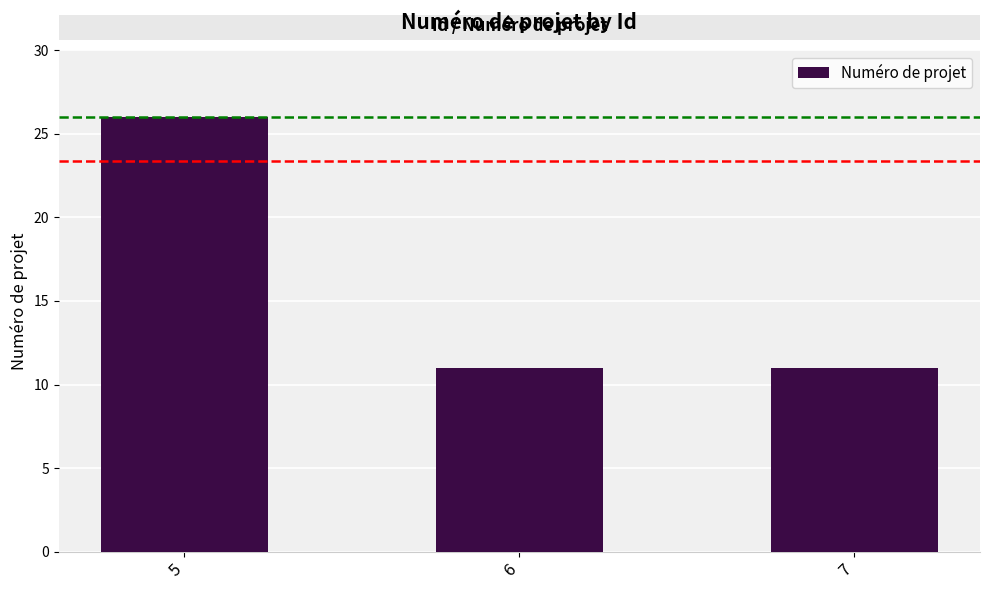

At which category does the chart reach its peak across all series?

5